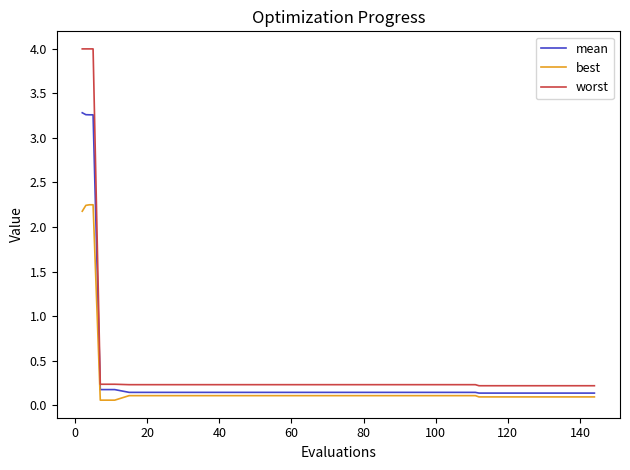

List the series in order of their overall mean, lowest first.

best, mean, worst